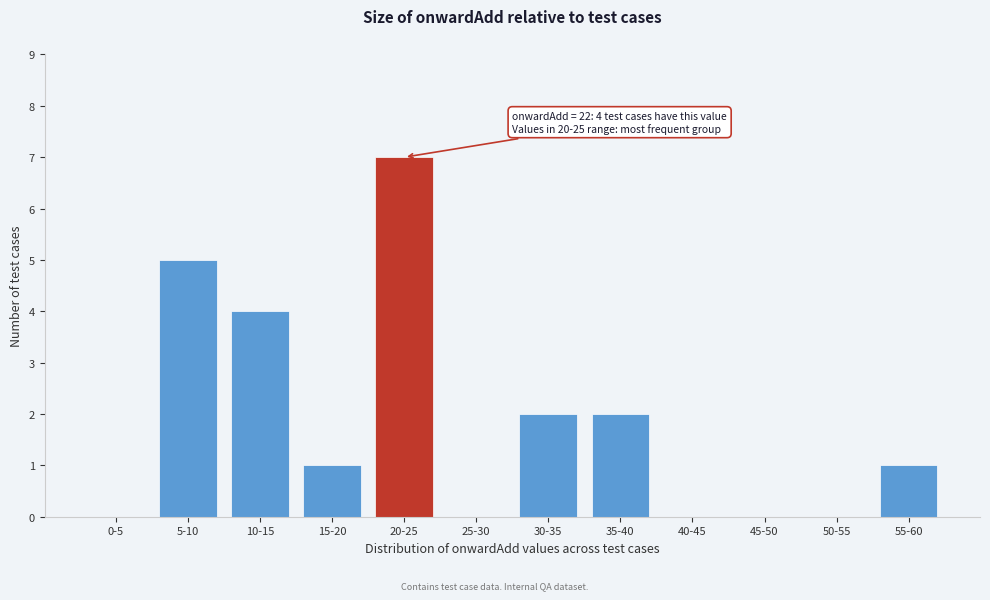

Reading right to left, what are all the values shown in this chart?

55-60=1	50-55=0	45-50=0	40-45=0	35-40=2	30-35=2	25-30=0	20-25=7	15-20=1	10-15=4	5-10=5	0-5=0